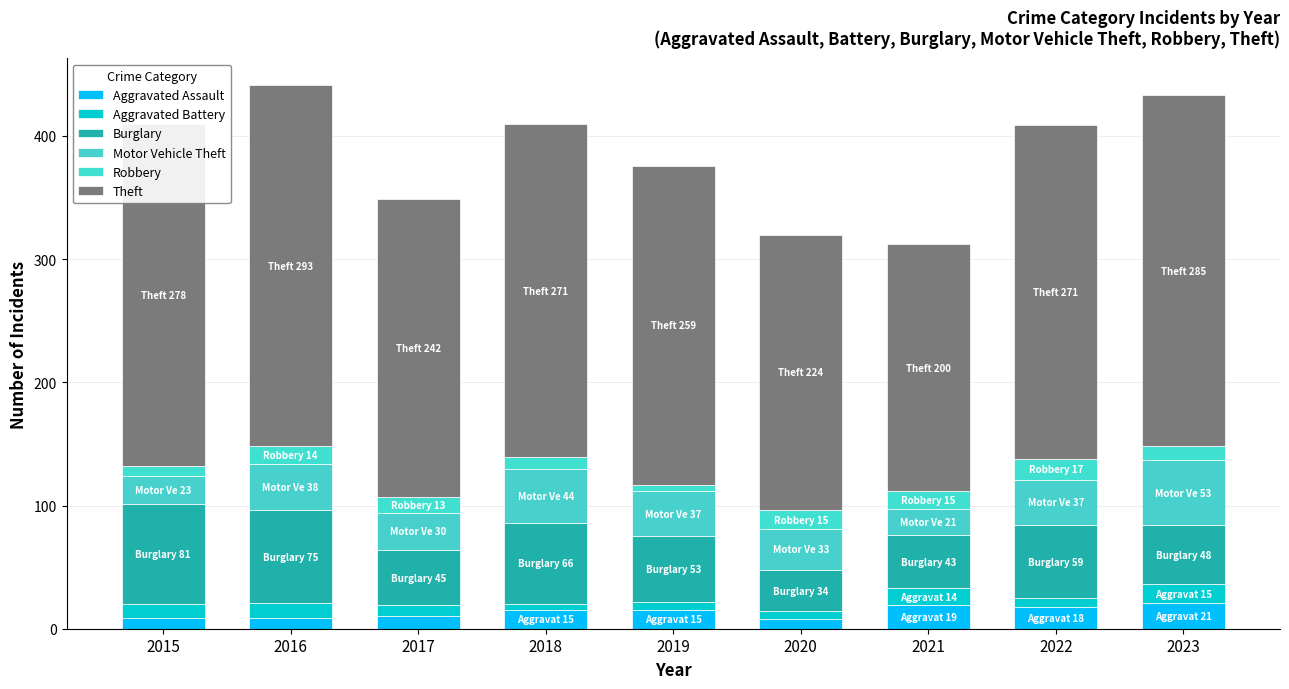

Does the chart contain stacked bars?

Yes